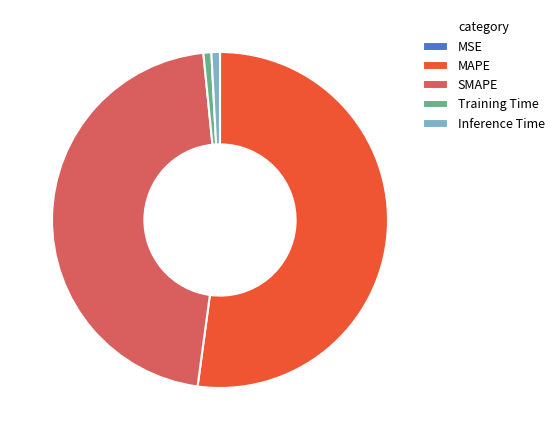

Which category has the biggest portion of the pie?

MAPE